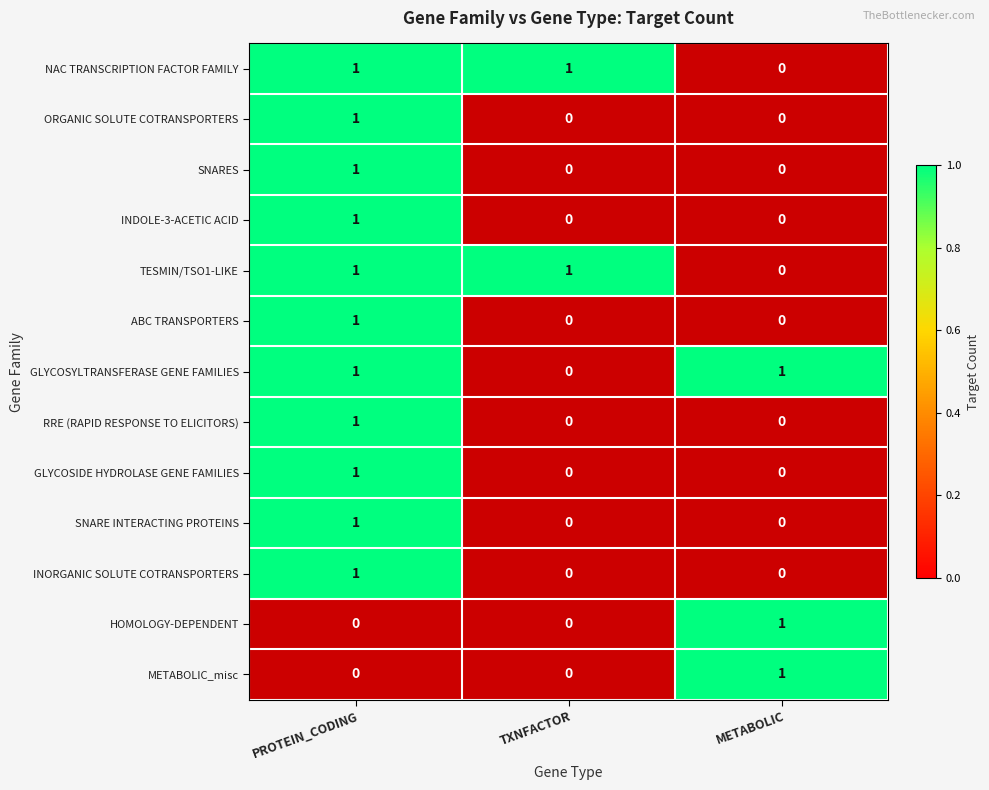

What is the maximum value for PROTEIN_CODING?

1